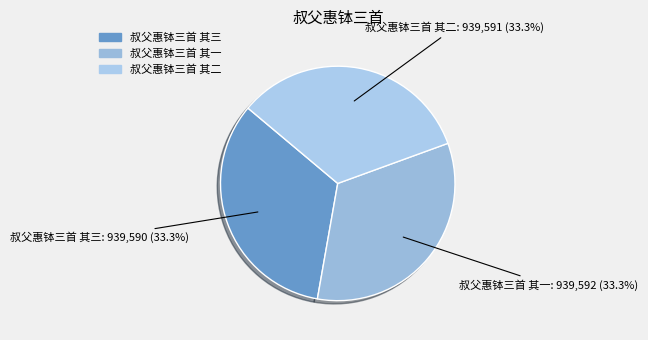

Do 叔父惠钵三首 其二 and 叔父惠钵三首 其三 together represent more than half of the pie?

Yes